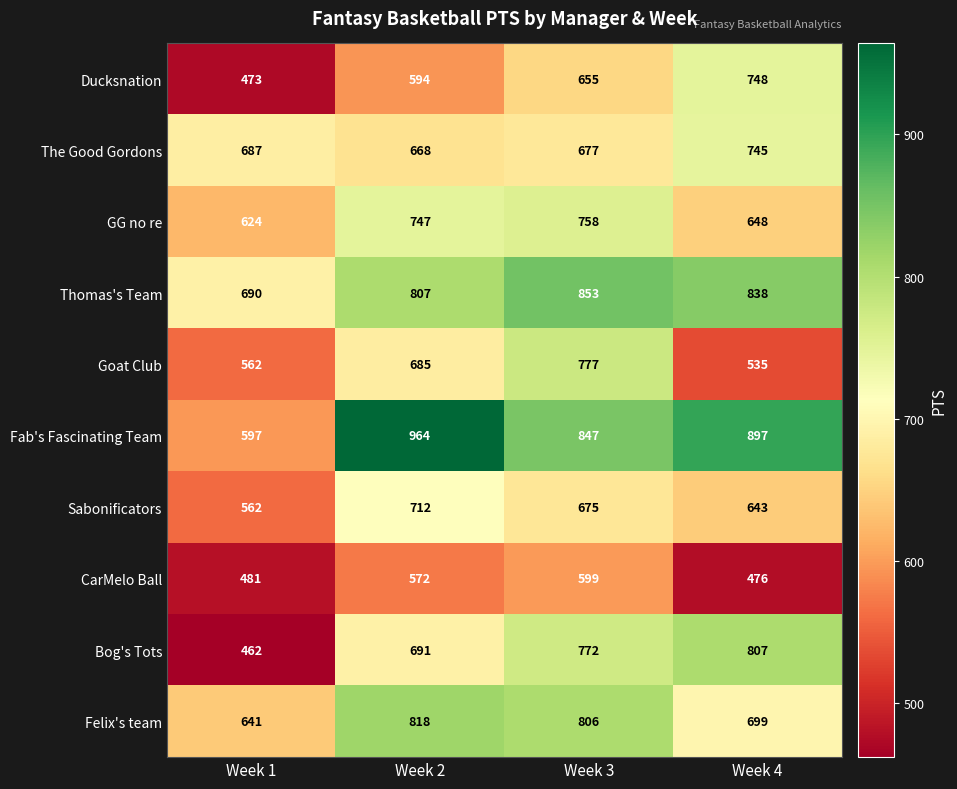

What is the difference between the maximum and minimum values in the Thomas's Team series?

163